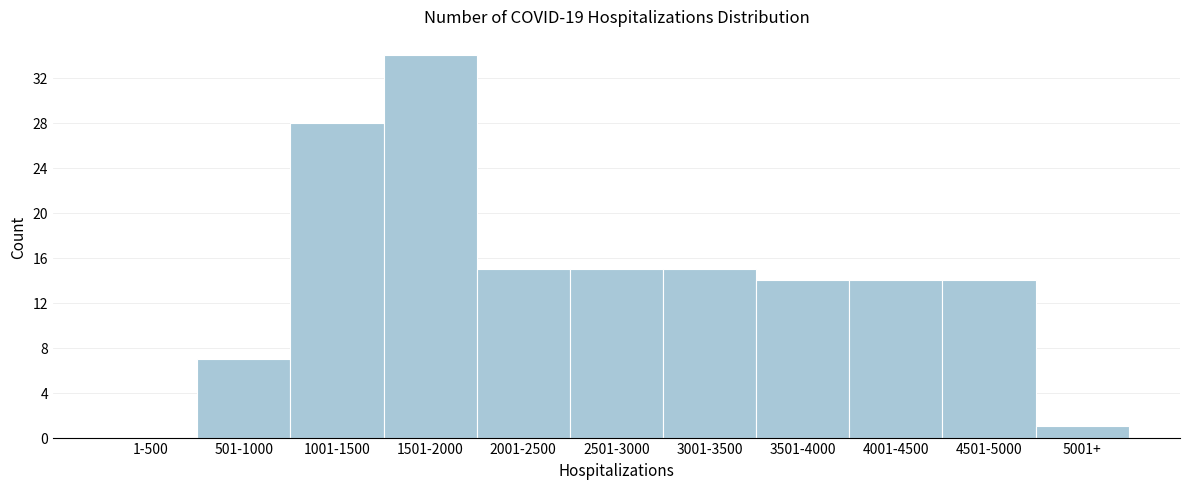

Reading right to left, extract all data points from this chart.

5001+=1	4501-5000=14	4001-4500=14	3501-4000=14	3001-3500=15	2501-3000=15	2001-2500=15	1501-2000=34	1001-1500=28	501-1000=7	1-500=0